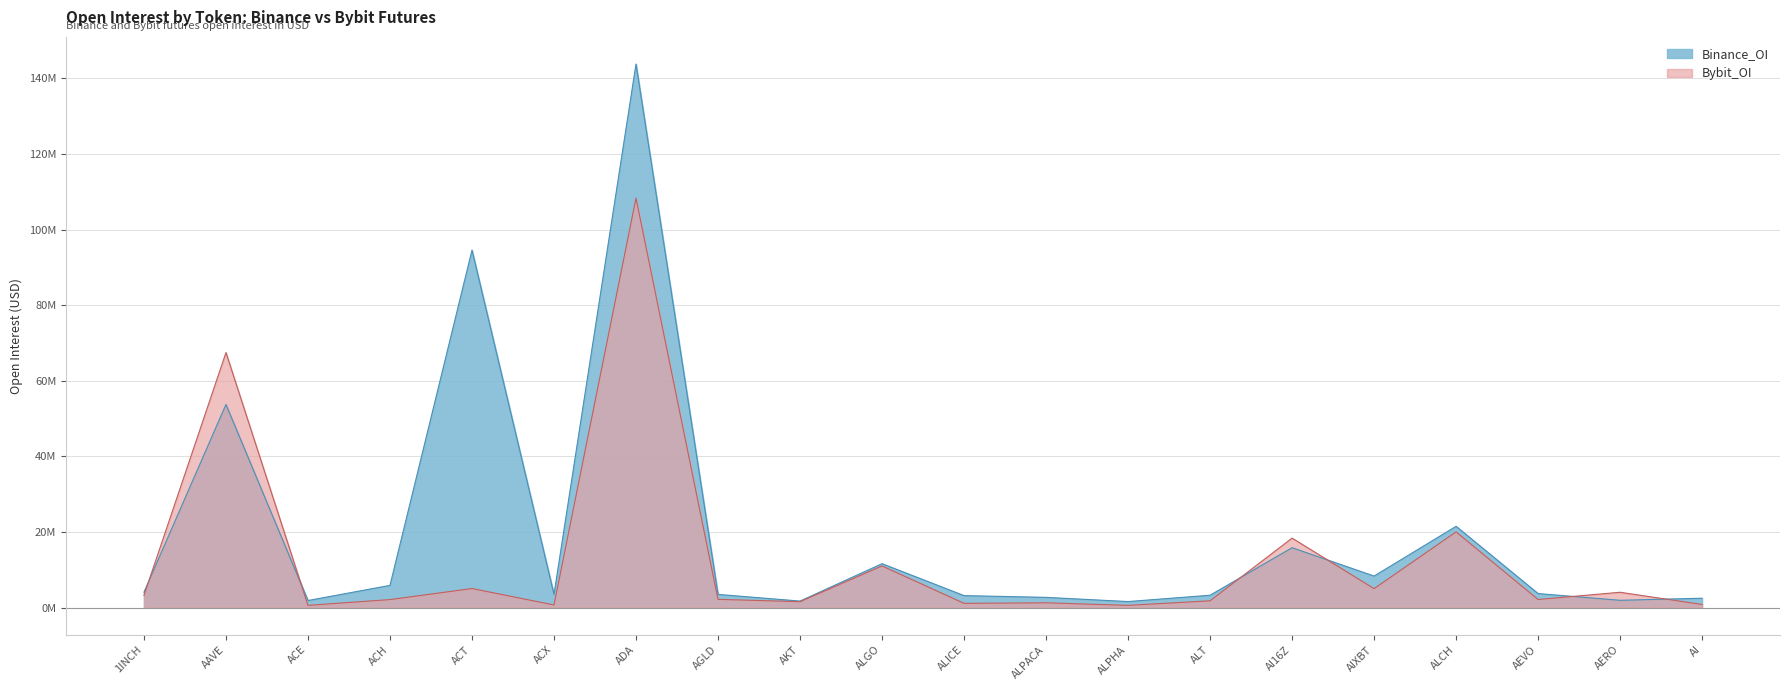

What are all the series names shown in the legend?

Binance_OI, Bybit_OI